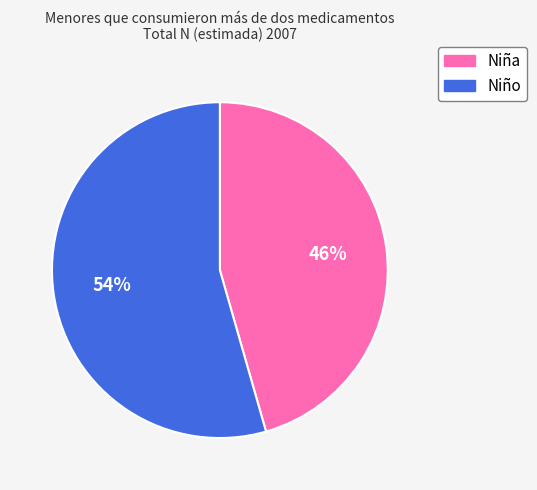

Do Niña and Niño together represent more than half of the pie?

Yes